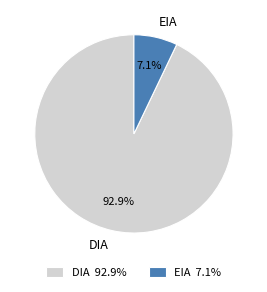

Approximately how many times larger is the value at DIA compared to EIA?

13.1